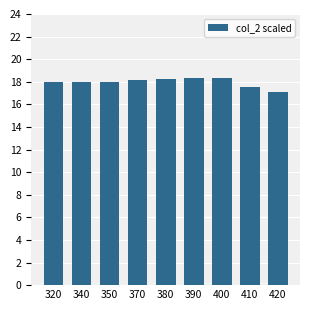

What is the greatest value displayed?

18.4